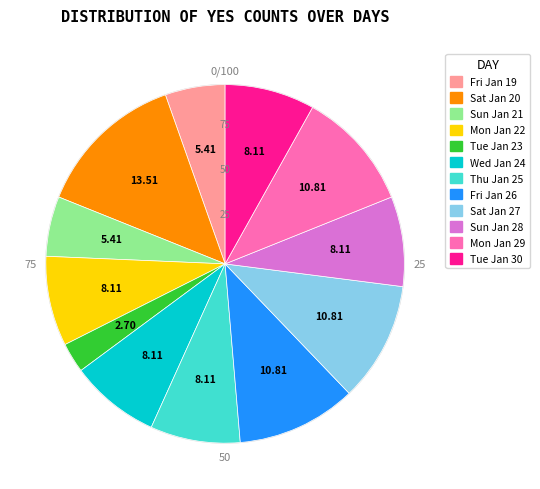

Is there a majority slice in this chart?

No